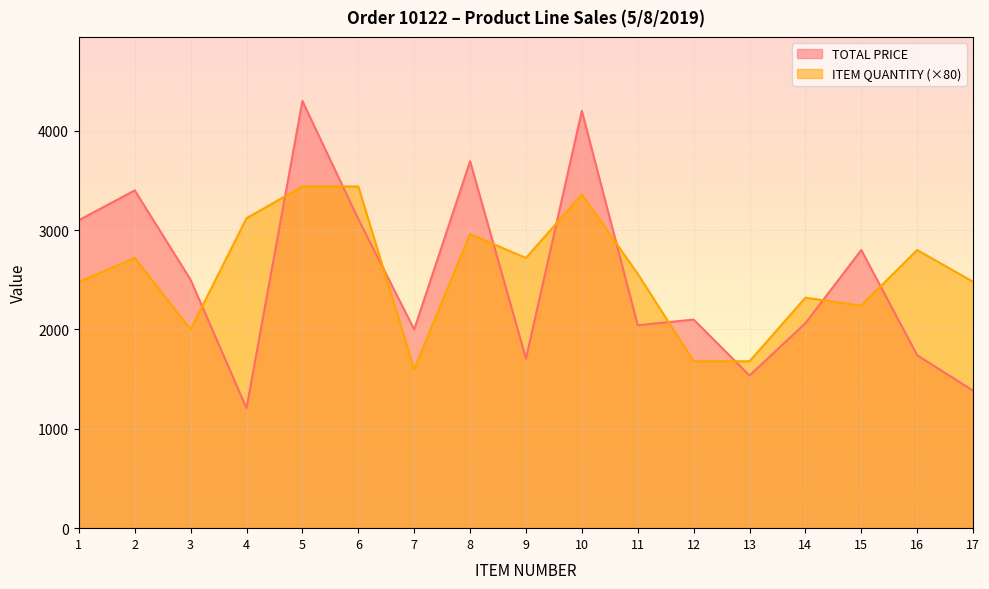

Rank the categories by ITEM QUANTITY value from lowest to highest.

7, 12, 13, 3, 15, 14, 1, 17, 11, 2, 9, 16, 8, 4, 10, 5, 6